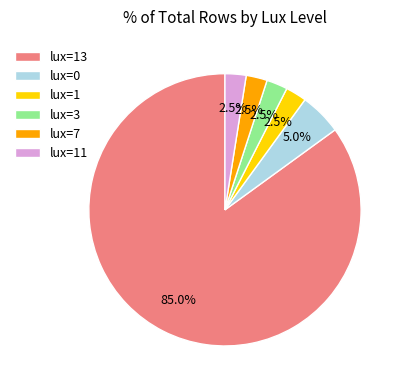

How many segments does this pie chart have?

6